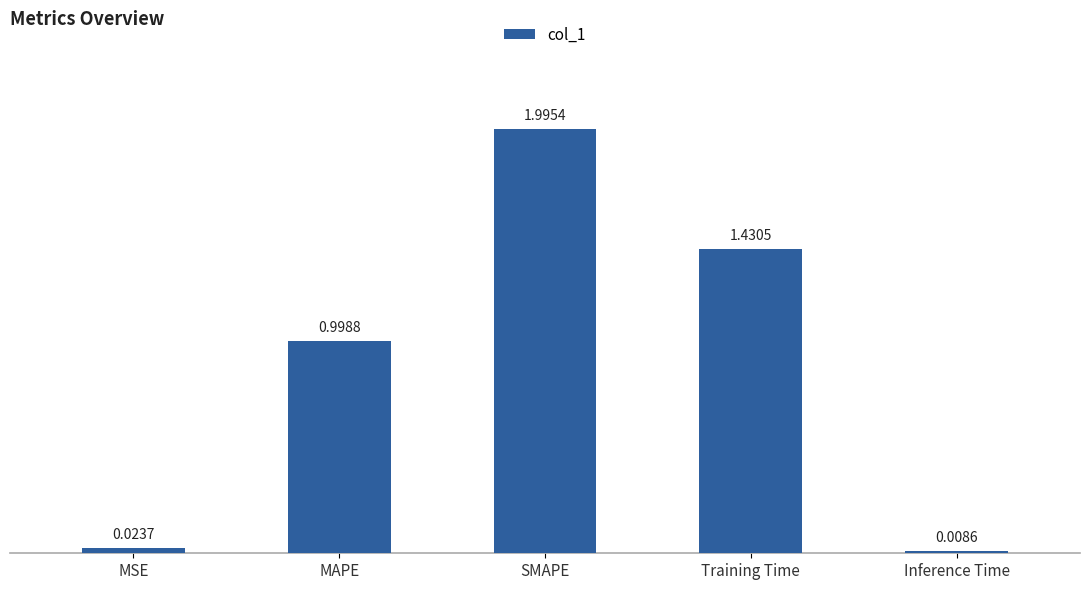

What position from the right is Inference Time?

1